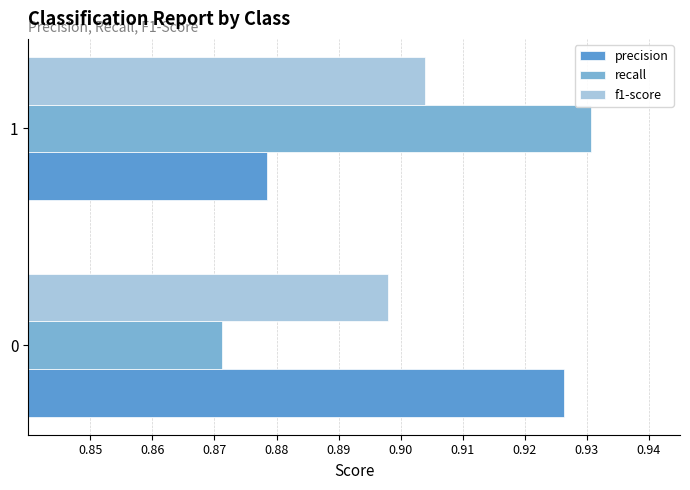

How many data points does each series have?

2